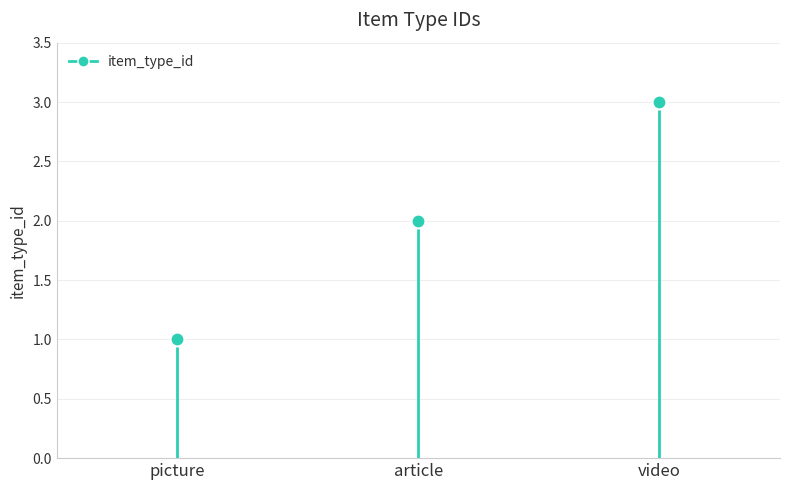

Reading left to right, transcribe all the data shown in this chart.

picture=1	article=2	video=3